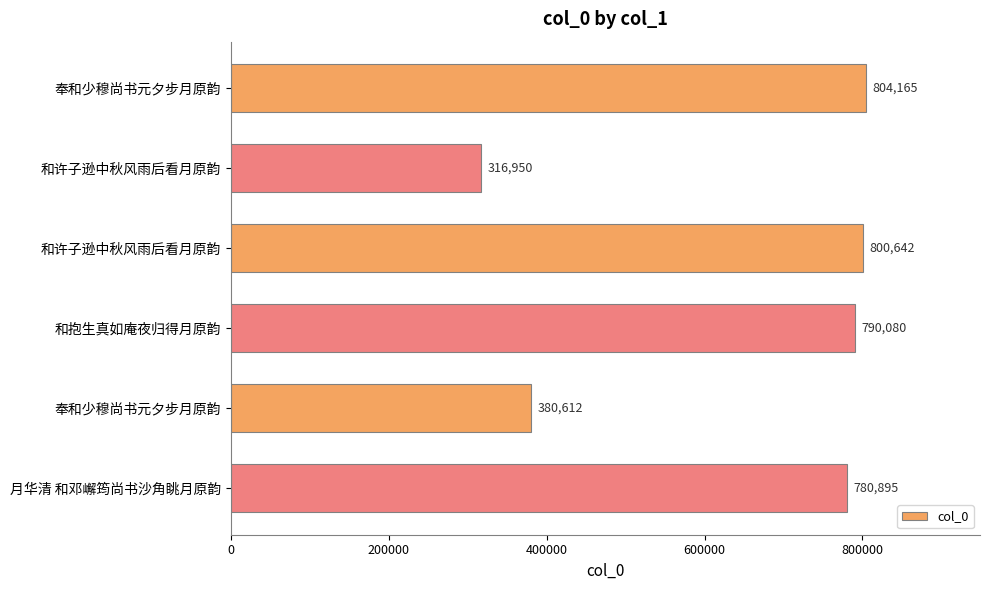

Count the number of data series in this chart.

1